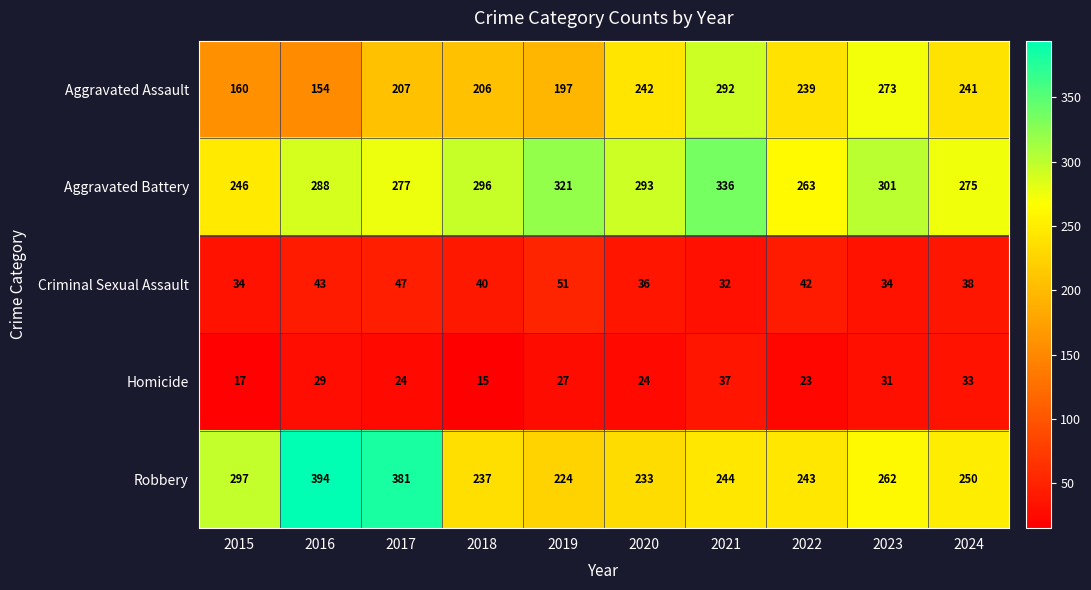

Between 2016 and 2019, which series saw the biggest shift?

Robbery